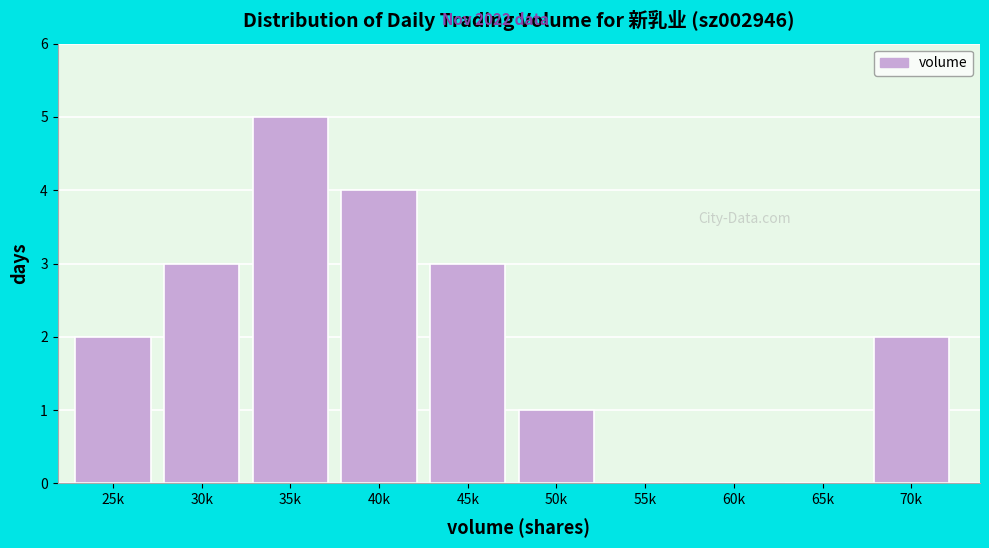

Reading right to left, what are all the values shown in this chart?

70k=2	65k=0	60k=0	55k=0	50k=1	45k=3	40k=4	35k=5	30k=3	25k=2